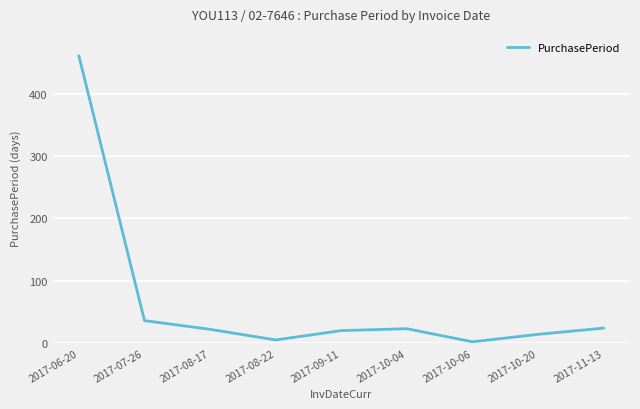

The chart shows a value of 20 at 2017-09-11. True or false?

True